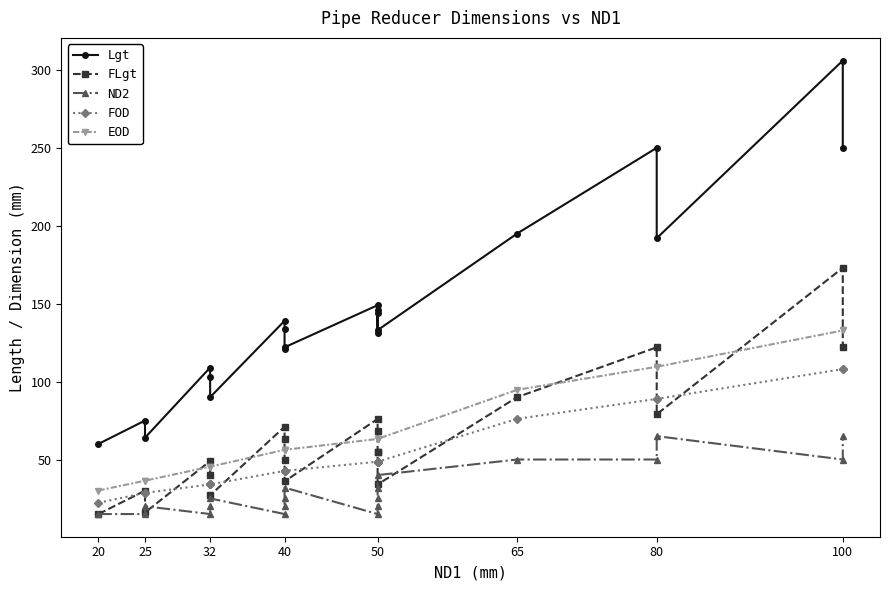

Is this an area chart (filled region under the line)?

No